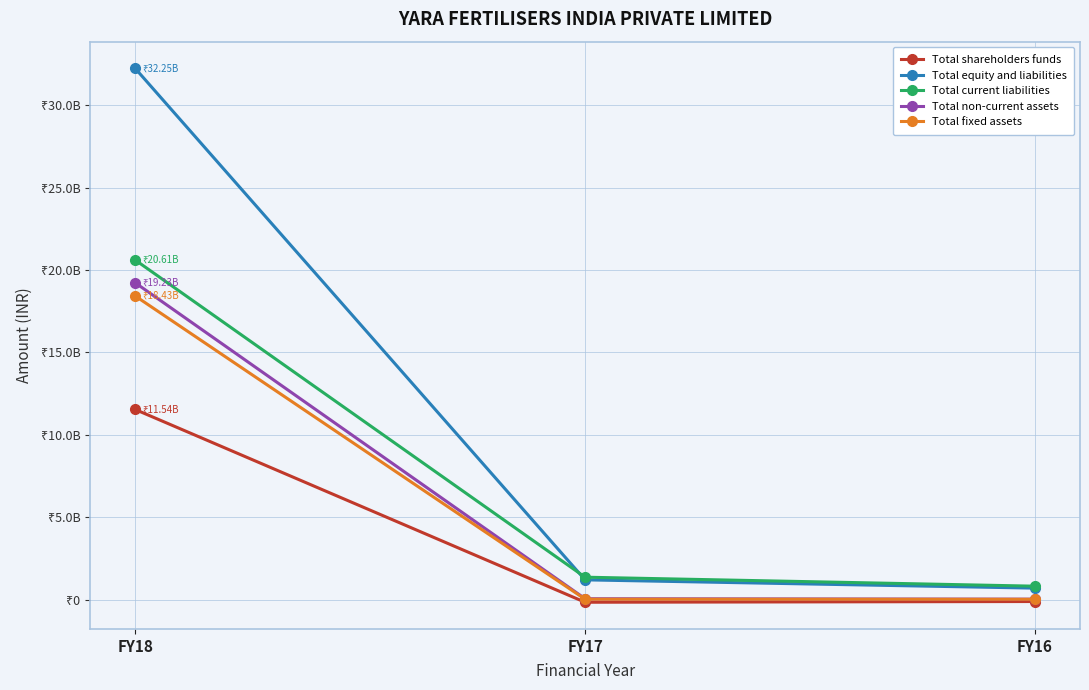

What is the approximate value of Total shareholders funds at FY17?

-165680000